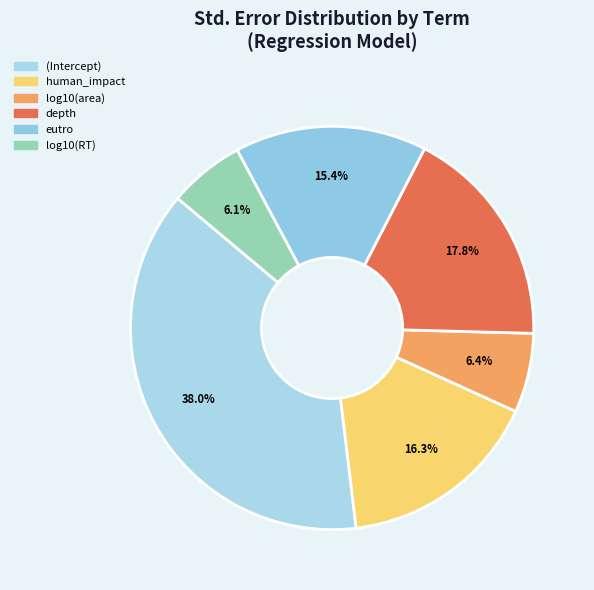

To the nearest percent, what is the combined percentage of eutro and log10(area)?

22%